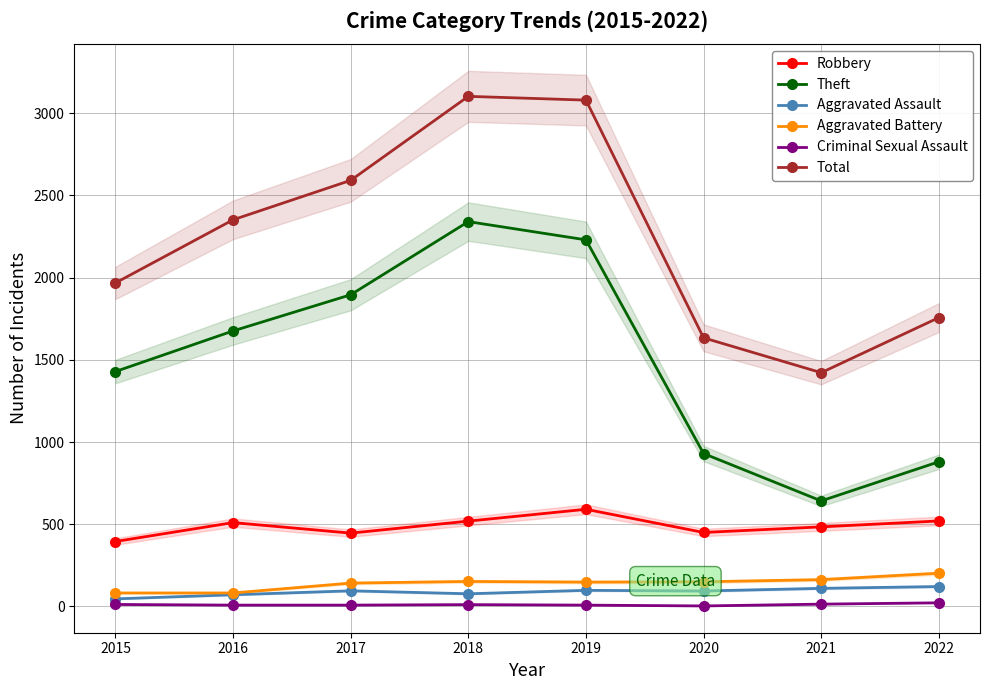

Reading right to left, extract all data points from this chart.

Robbery: 2022=520	2021=484	2020=450	2019=591	2018=519	2017=446	2016=510	2015=395
Theft: 2022=880	2021=642	2020=930	2019=2230	2018=2341	2017=1896	2016=1676	2015=1429
Aggravated Assault: 2022=121	2021=110	2020=94	2019=98	2018=77	2017=95	2016=71	2015=46
Aggravated Battery: 2022=202	2021=163	2020=150	2019=148	2018=152	2017=142	2016=82	2015=82
Criminal Sexual Assault: 2022=22	2021=14	2020=3	2019=8	2018=11	2017=8	2016=8	2015=12
Total: 2022=1757	2021=1422	2020=1634	2019=3080	2018=3103	2017=2592	2016=2352	2015=1968